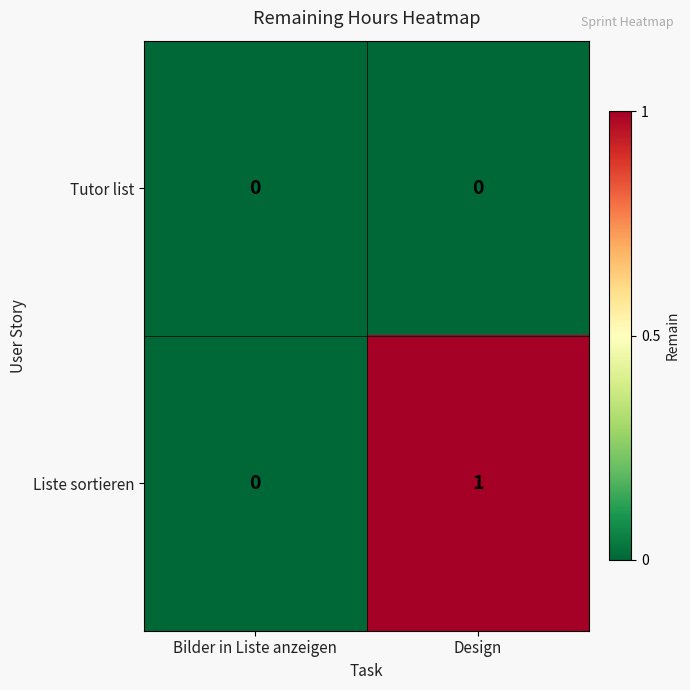

What is the greatest value displayed?

1